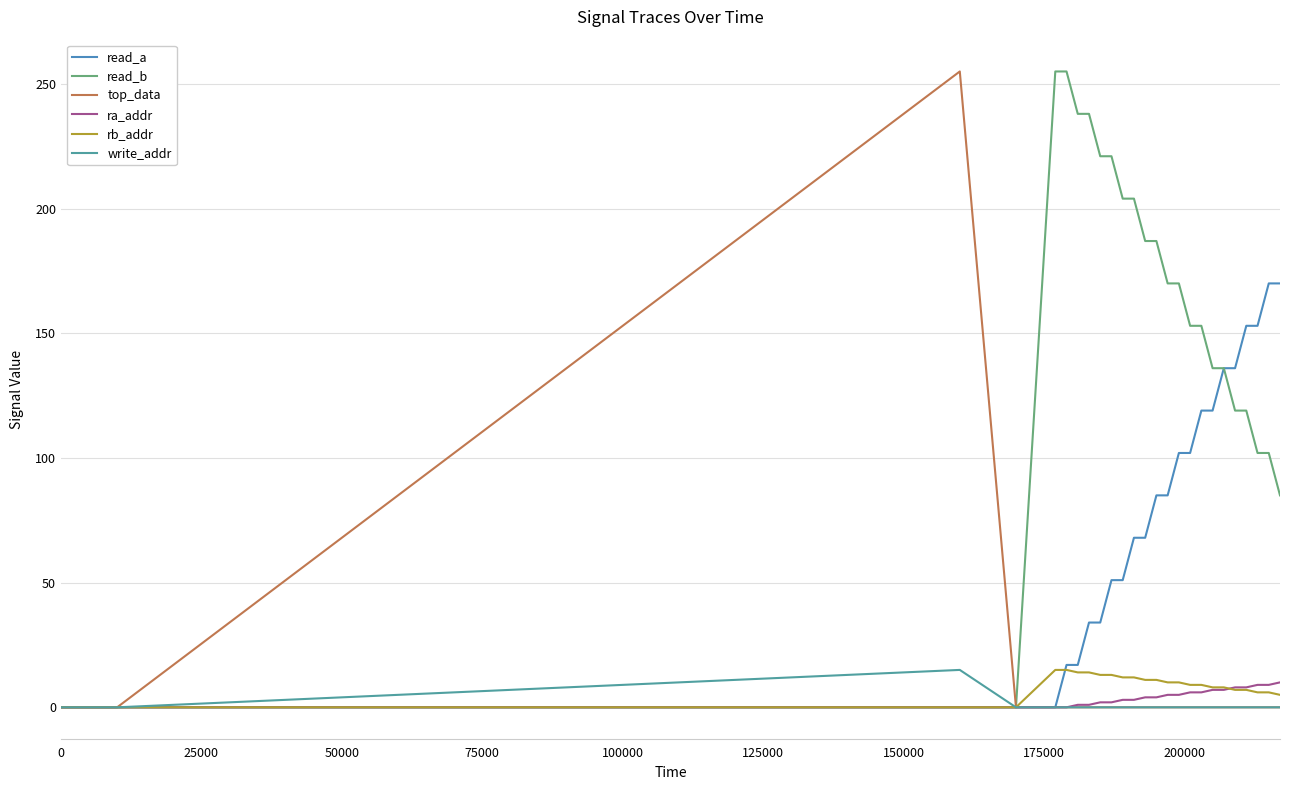

How many lines are shown in the chart?

6